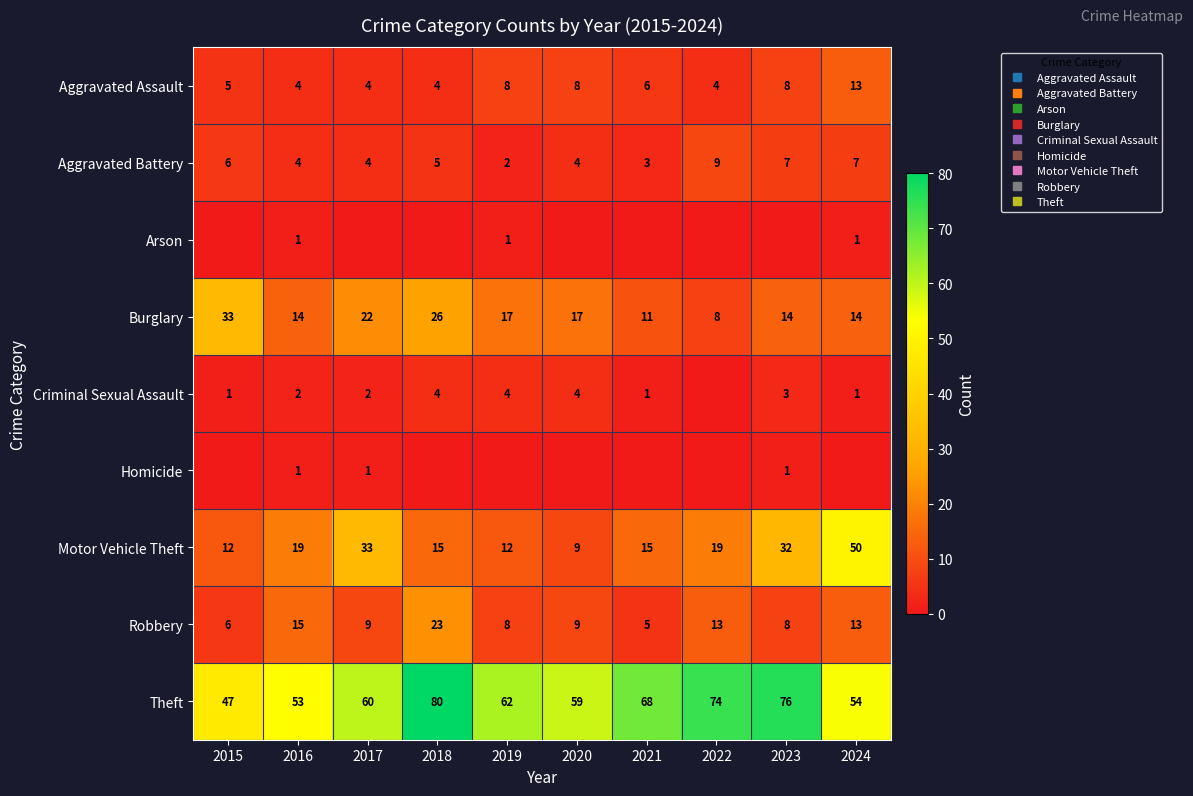

Where is Aggravated Battery nearest to the value 5?

2018